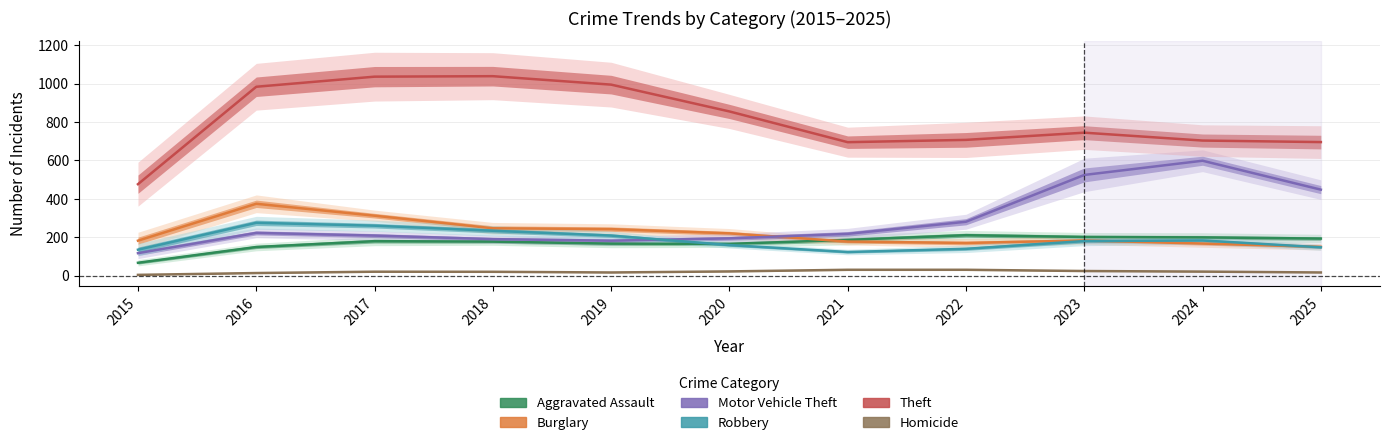

How many lines are shown in the chart?

6